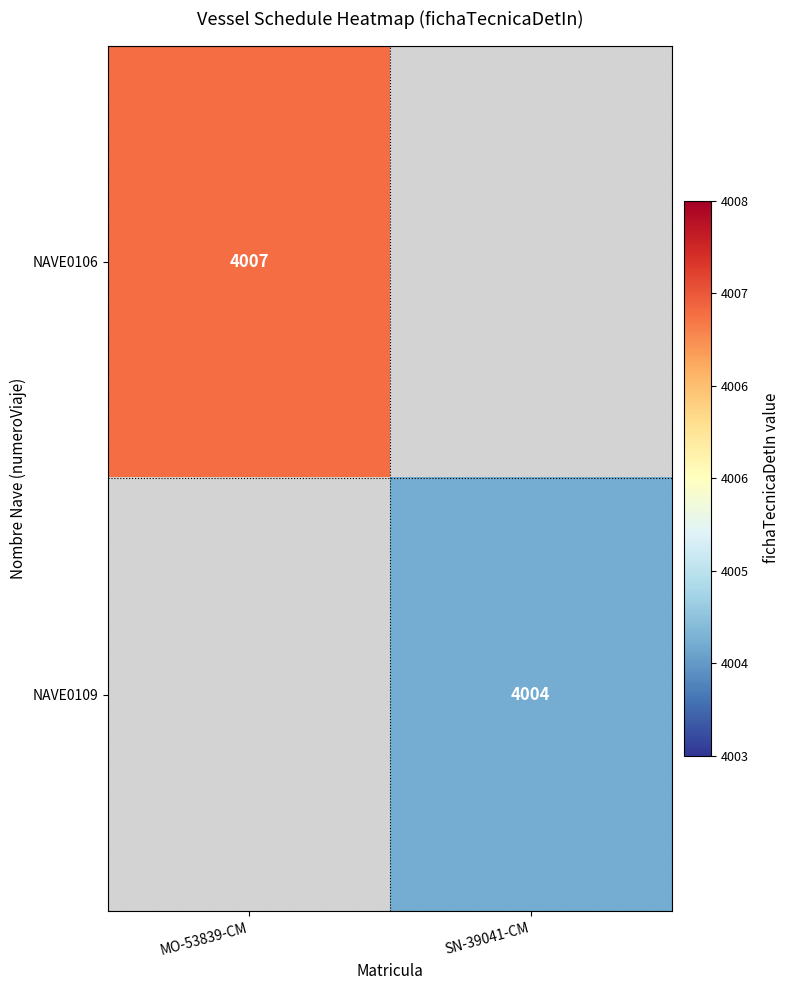

The value of NAVE0106 at MO-53839-CM is 4007. True or false?

True